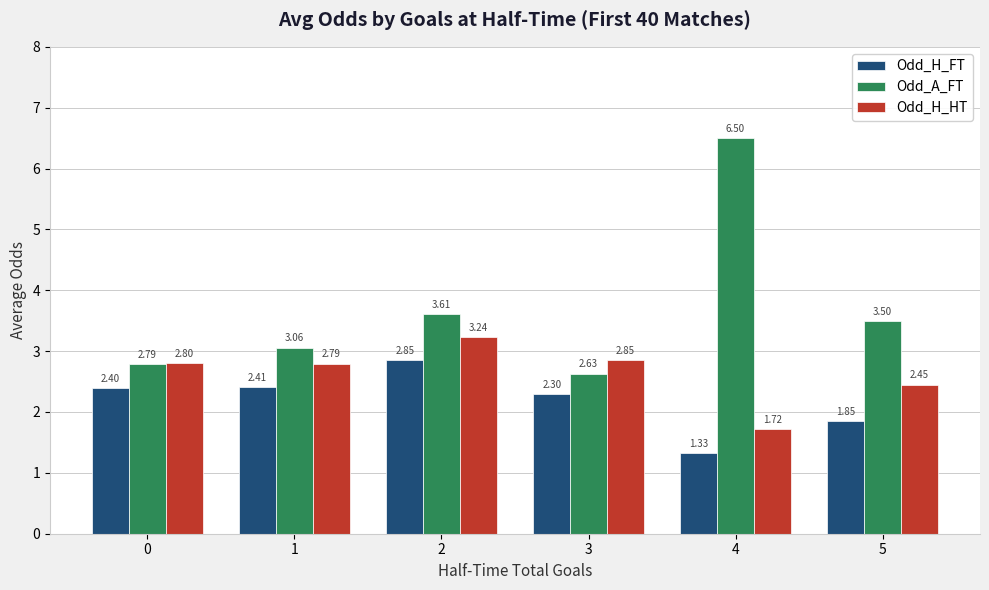

True or false: Odd_H_FT has a value of 3.6 at 3.

False